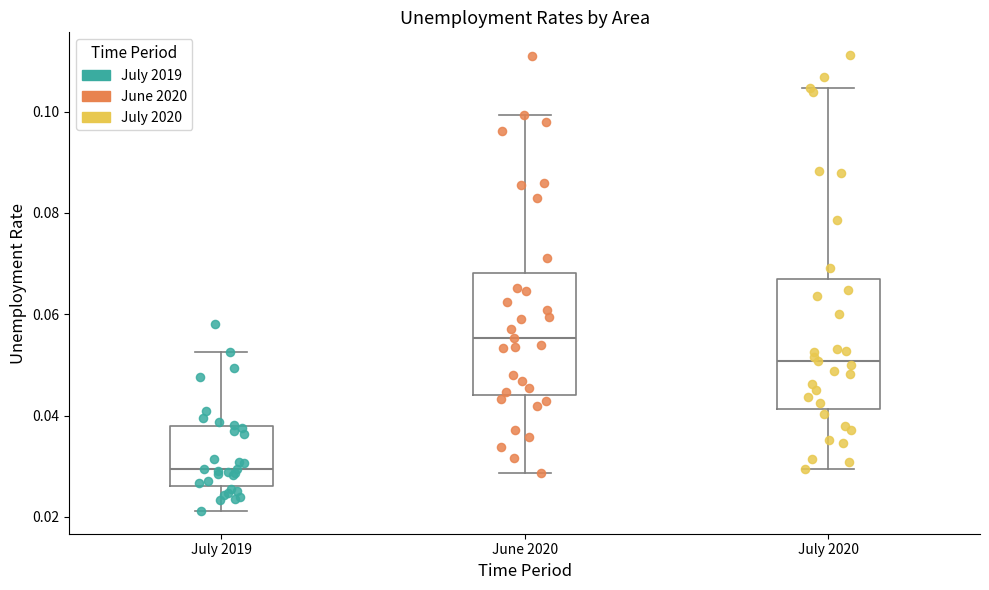

Which box's median line is the lowest?

July 2019